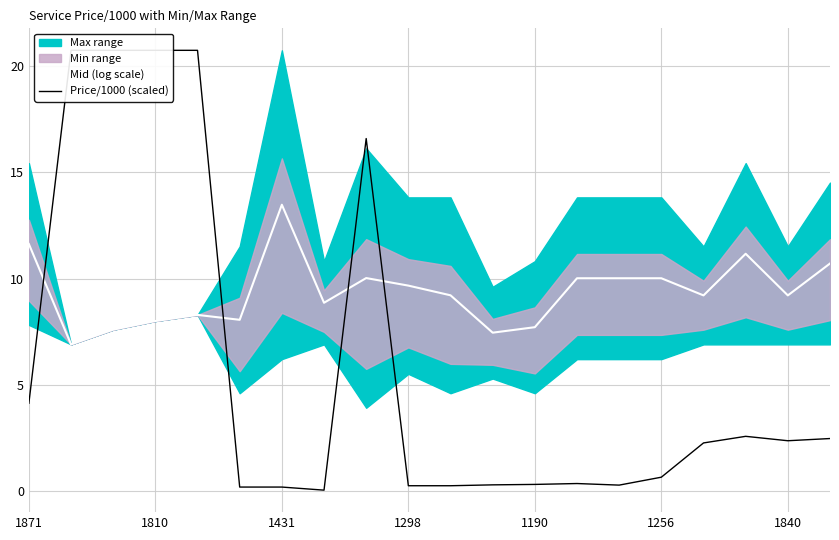

Which category has the highest value in the Mid (log scale) series?

1431